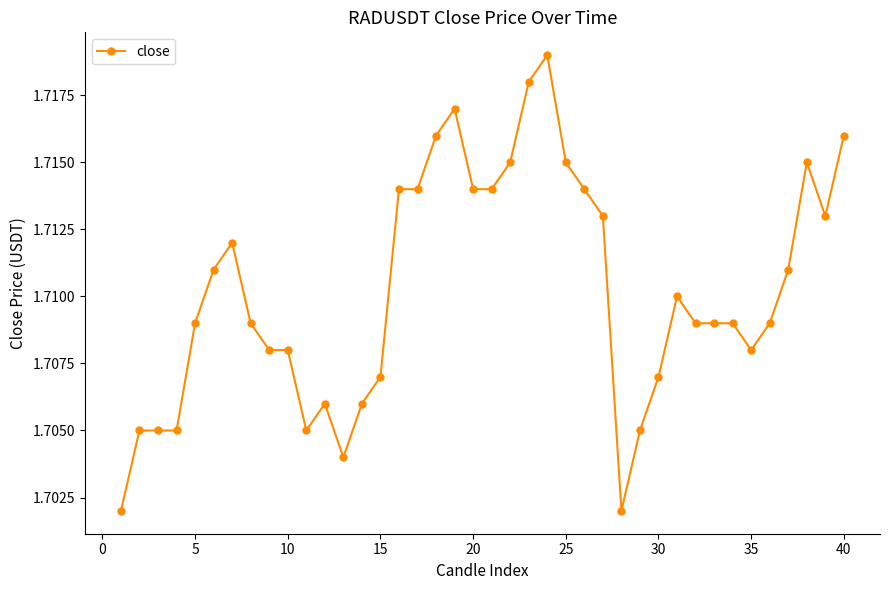

How many values are between 1 and 2?

40